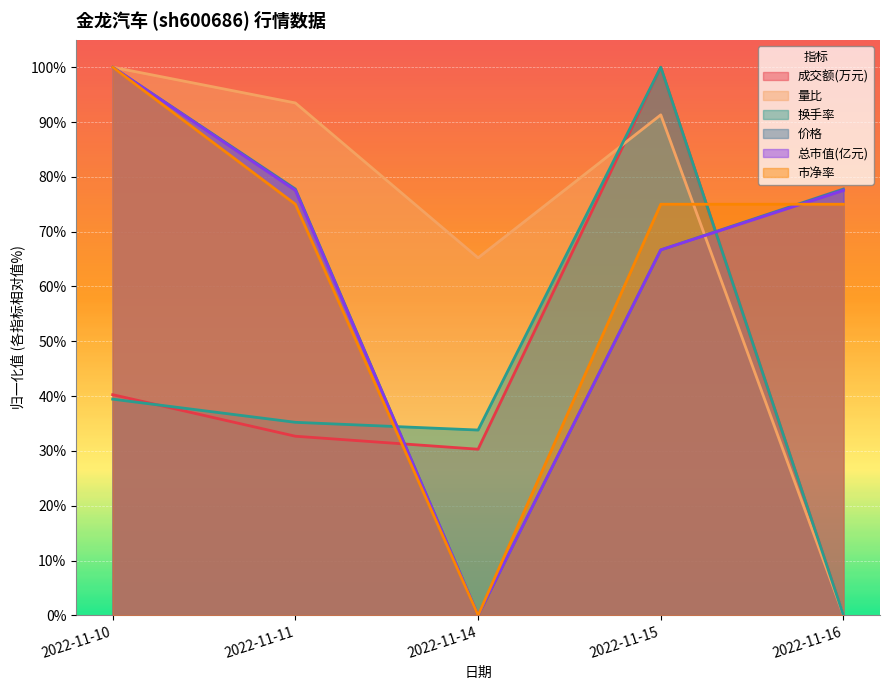

How many positive values does the 市净率 series have?

4